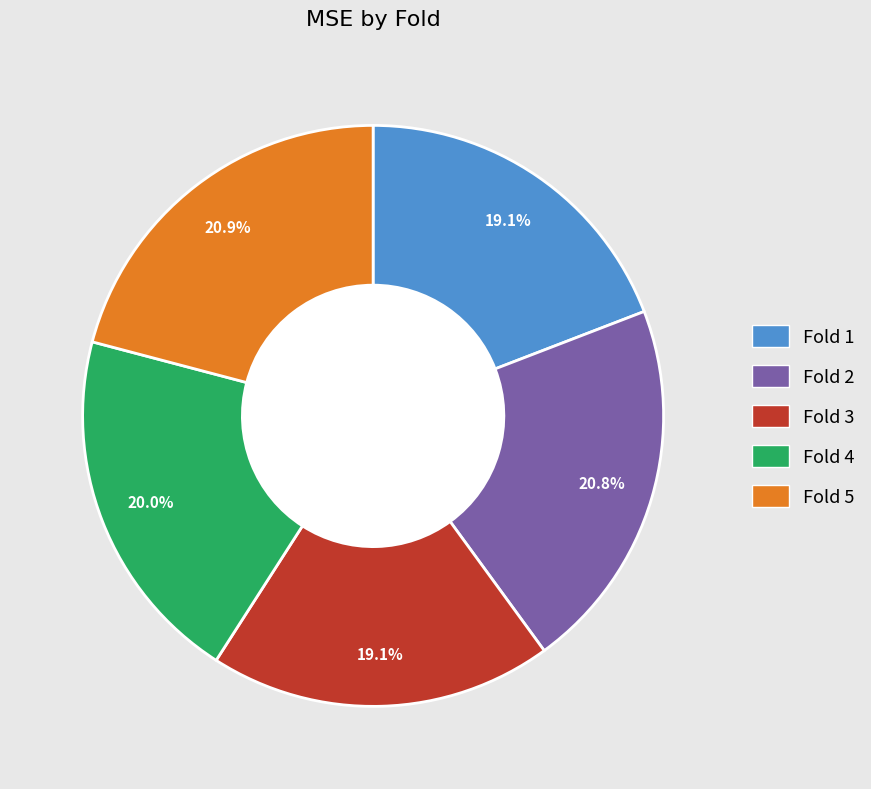

Is there a majority slice in this chart?

No